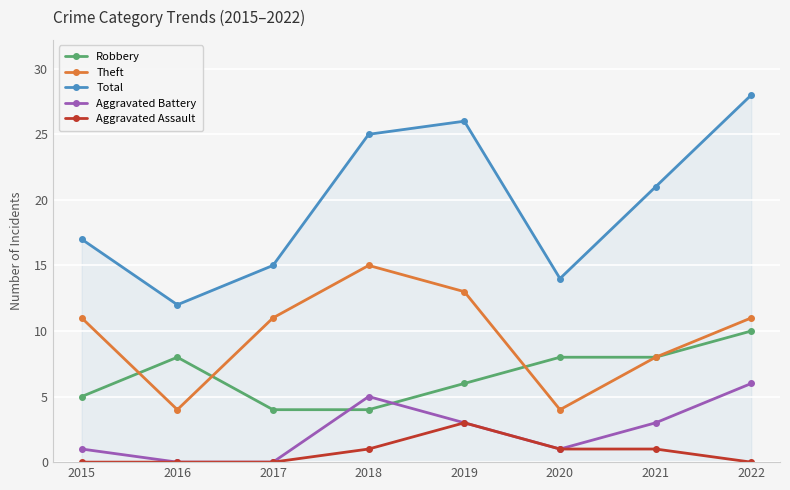

True or false: Aggravated Assault has a value of 1 at 2021.

True